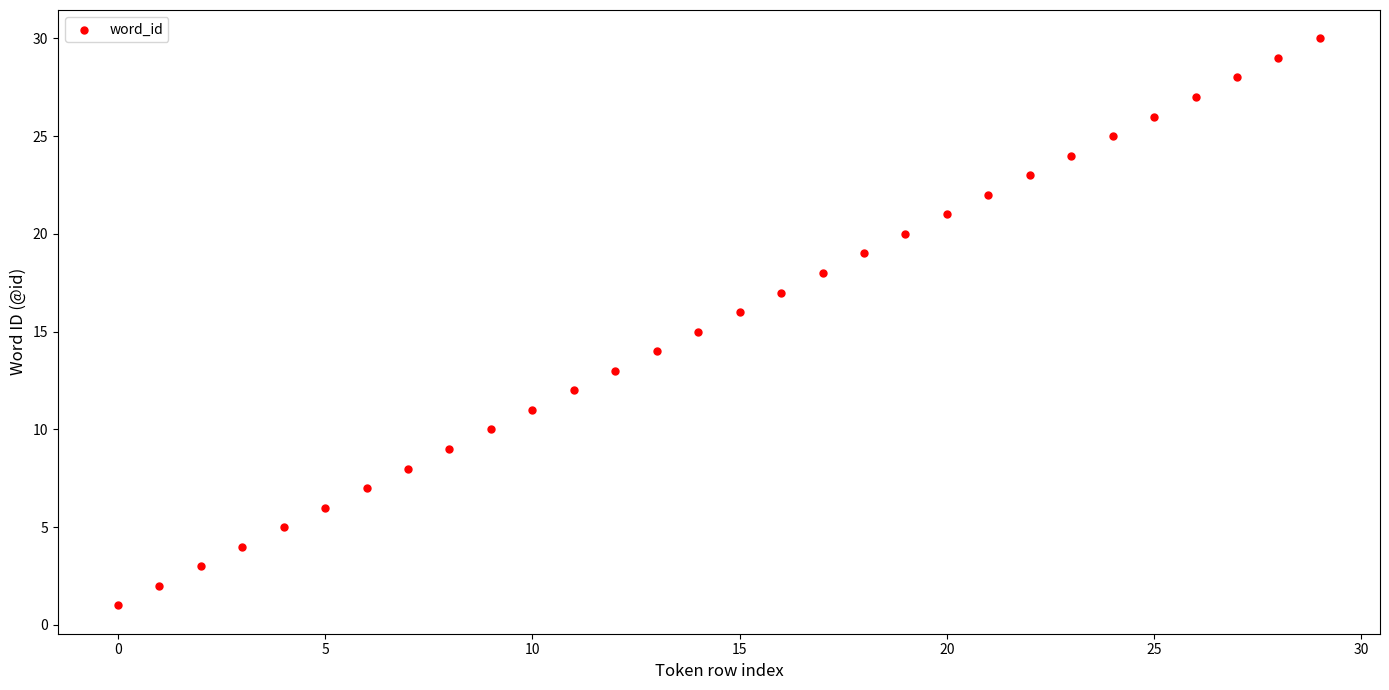

What is the range of Y values (max minus min)?

29